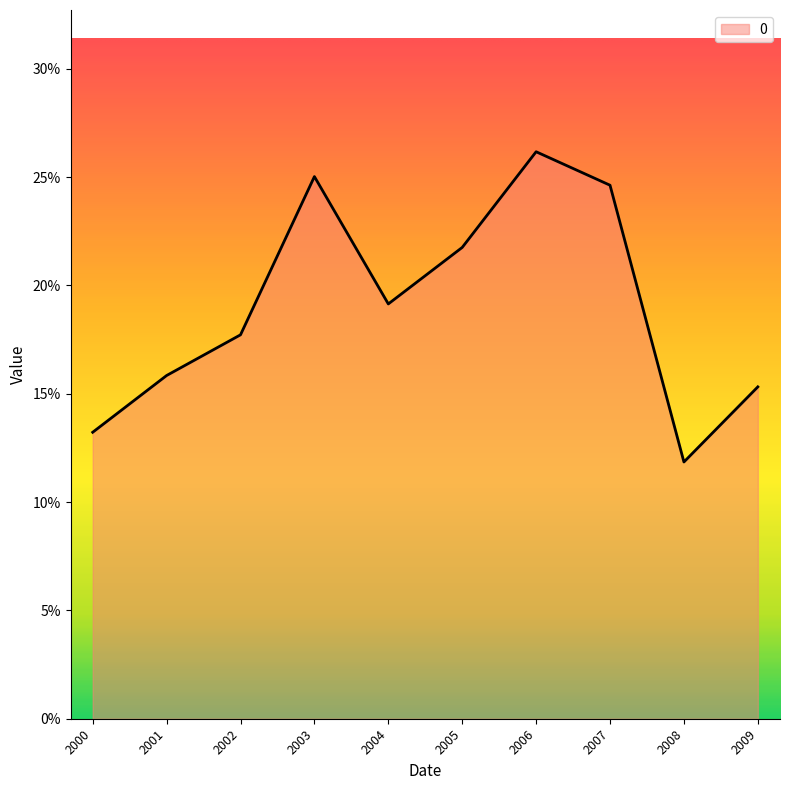

Is this an area chart (filled region under the line)?

Yes